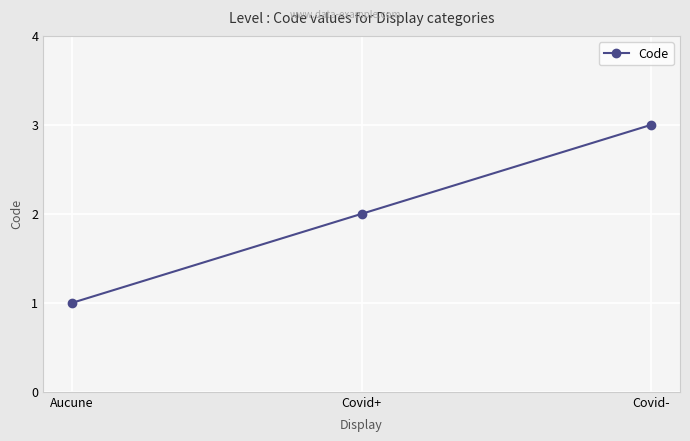

What is the difference between the maximum and minimum values?

2